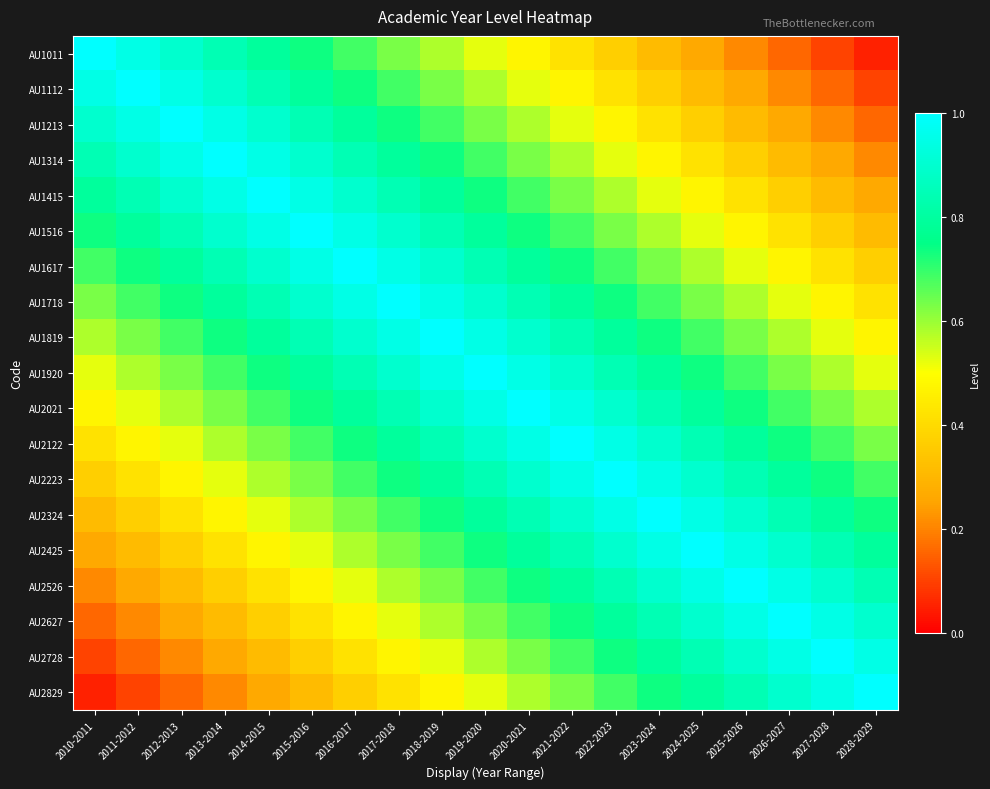

What is the smallest value displayed?

0.1